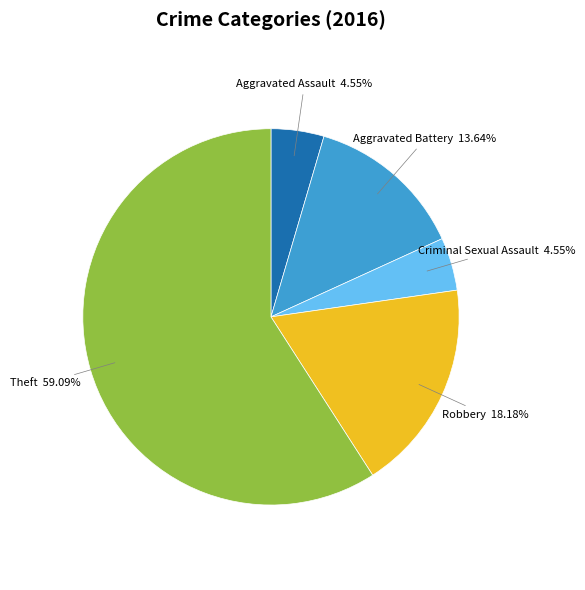

Count the number of slices in the pie.

5